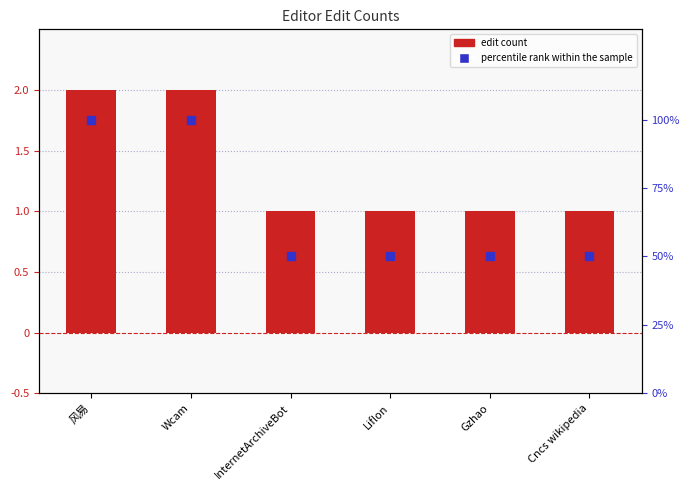

What is the total value across all series at Cncs wikipedia?

51